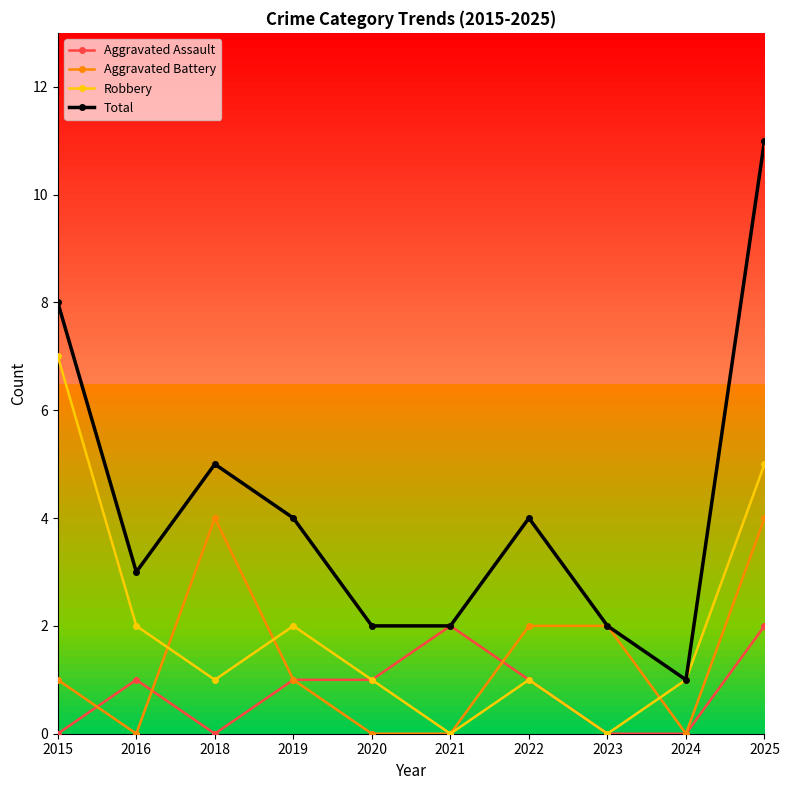

Which series has the widest spread of values?

Total